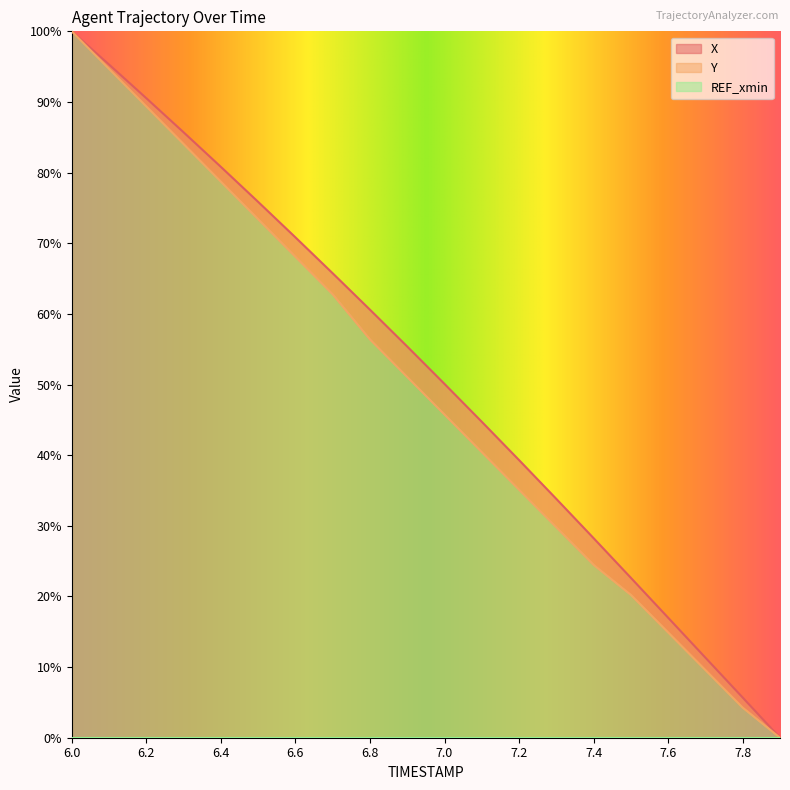

The value of X at 6.0 is 57.4. True or false?

False